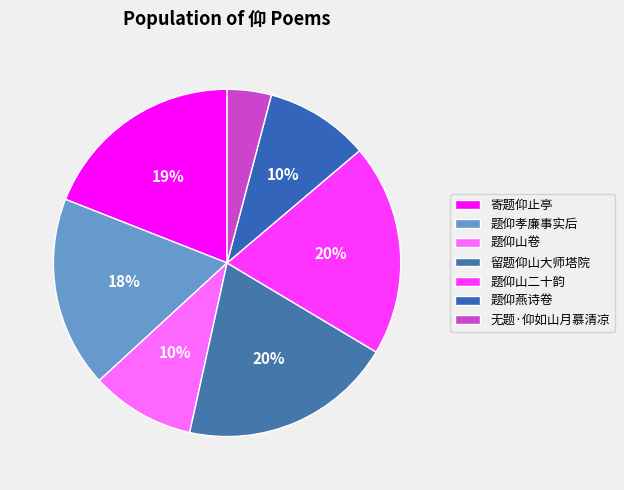

To the nearest percent, what is the difference between the 留题仰山大师塔院 and 无题·仰如山月慕清凉 slice percentages?

16%